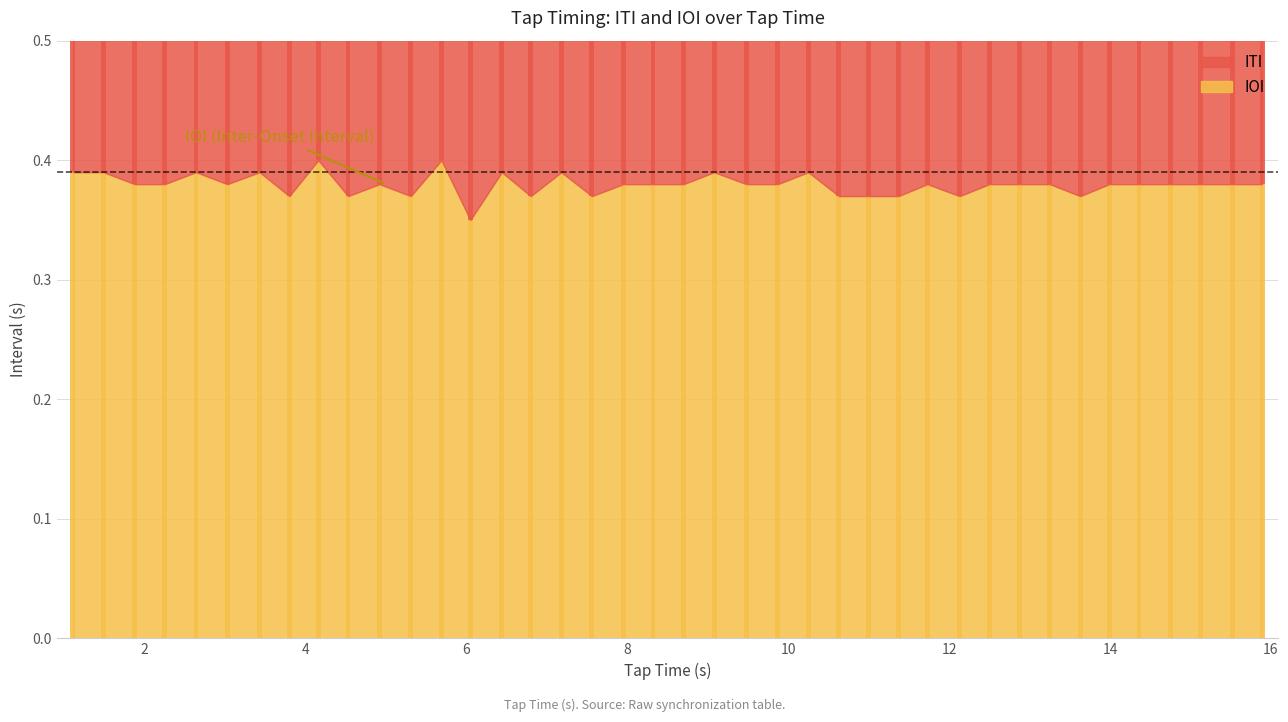

Count the number of data series in this chart.

2